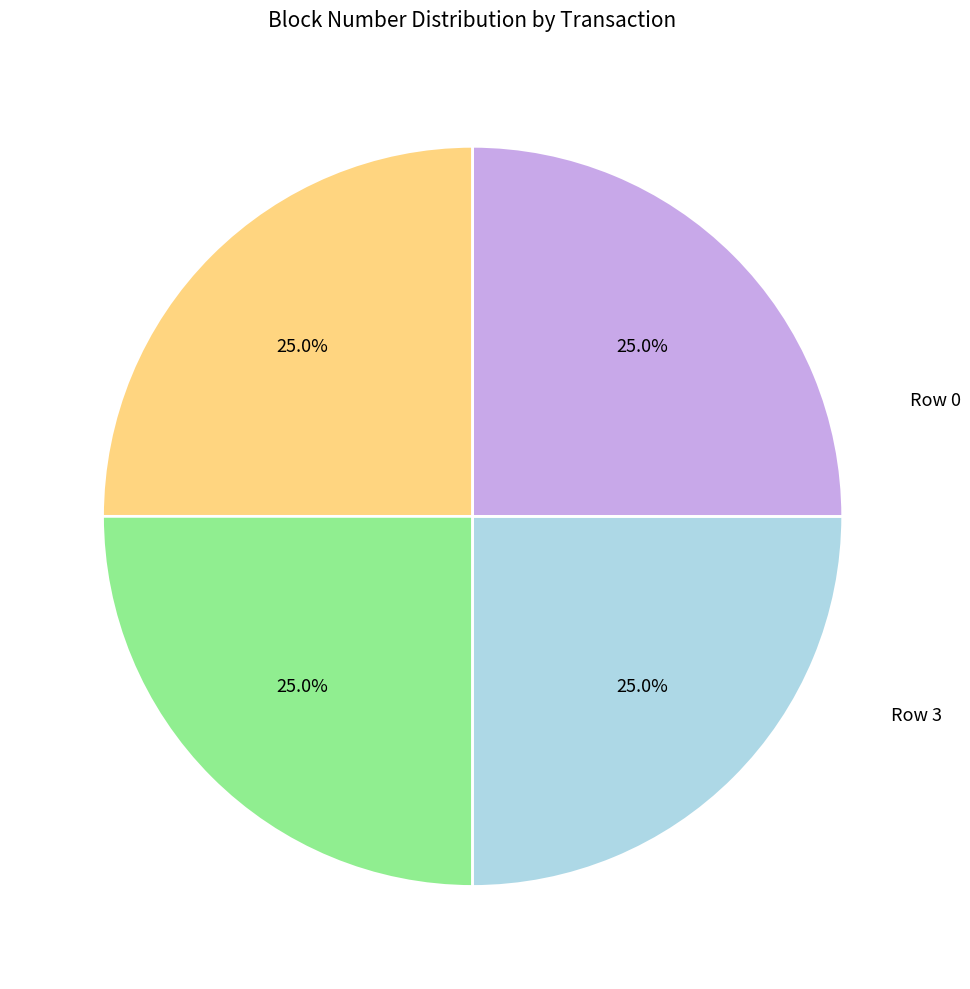

Is it true that Row 3 is 25% of the pie?

True